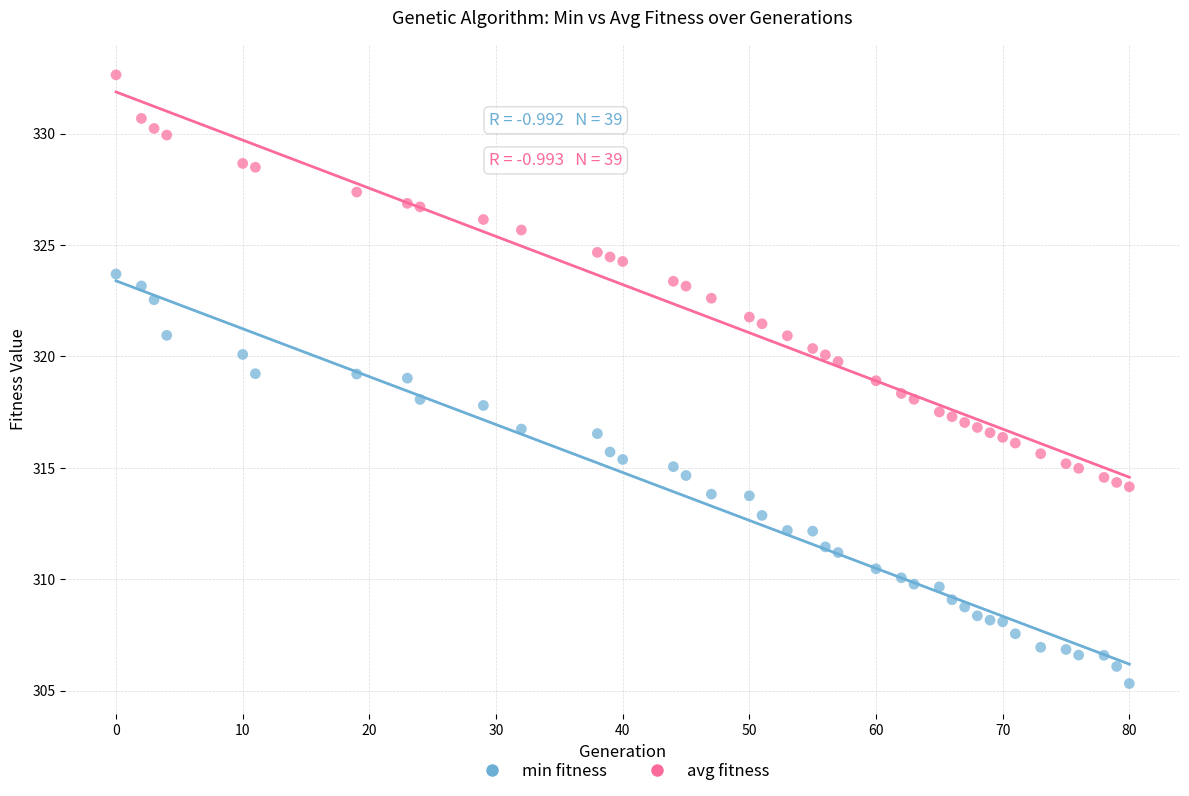

Which series reaches the minimum Y coordinate?

min fitness